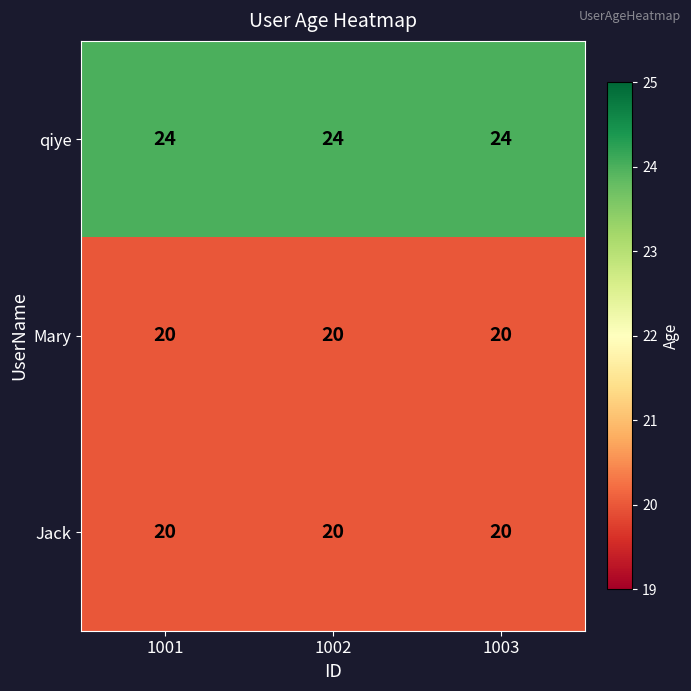

The qiye series shows 24 at 1001. True or false?

True